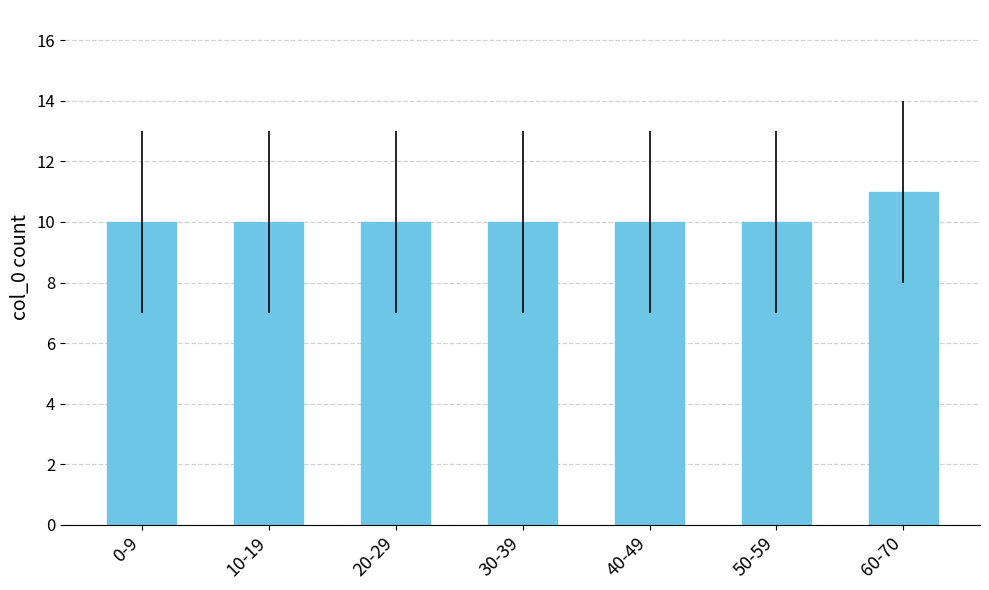

Is it true that the value at 40-49 is 5?

False